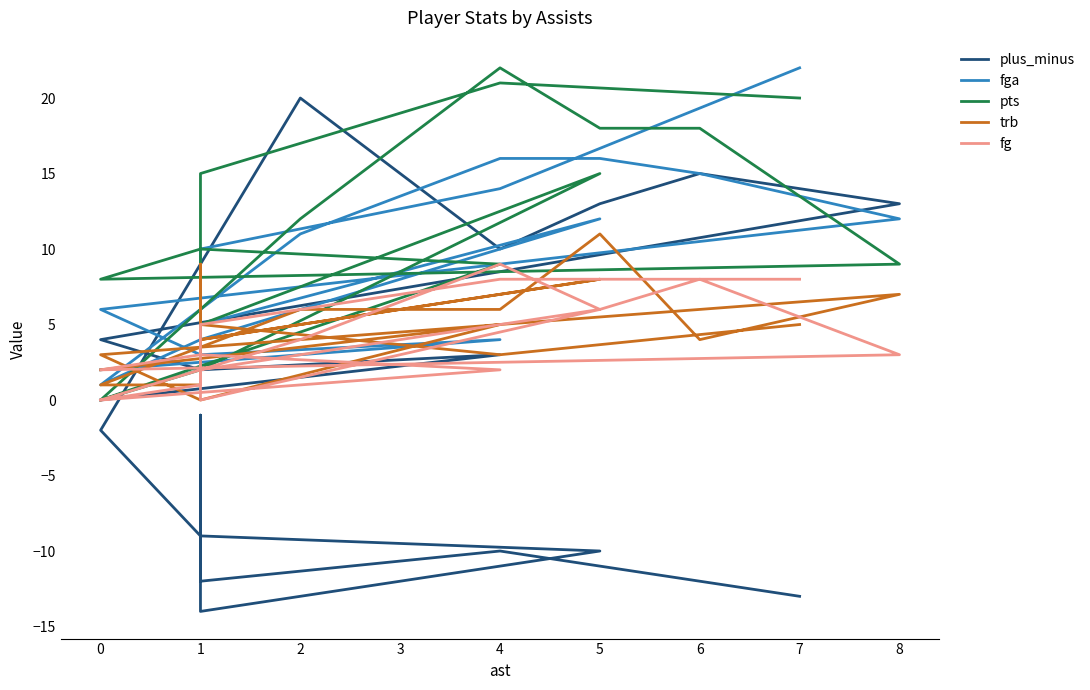

Which series has the largest total across all categories?

pts